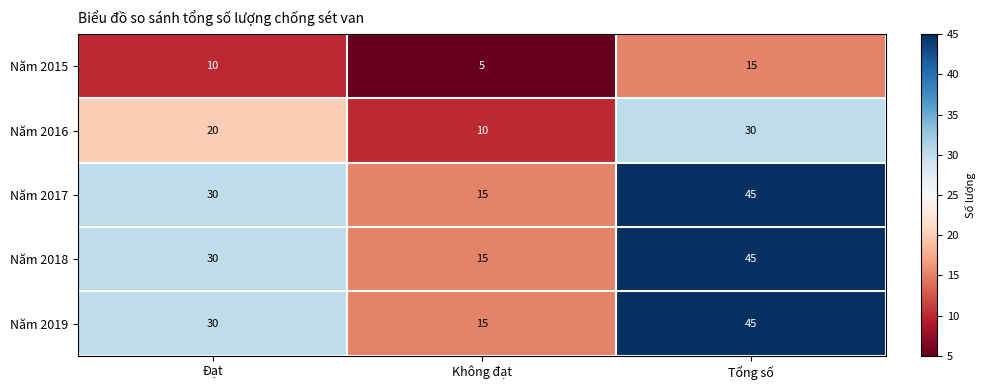

At which label is Năm 2019 closest to 30?

Đạt